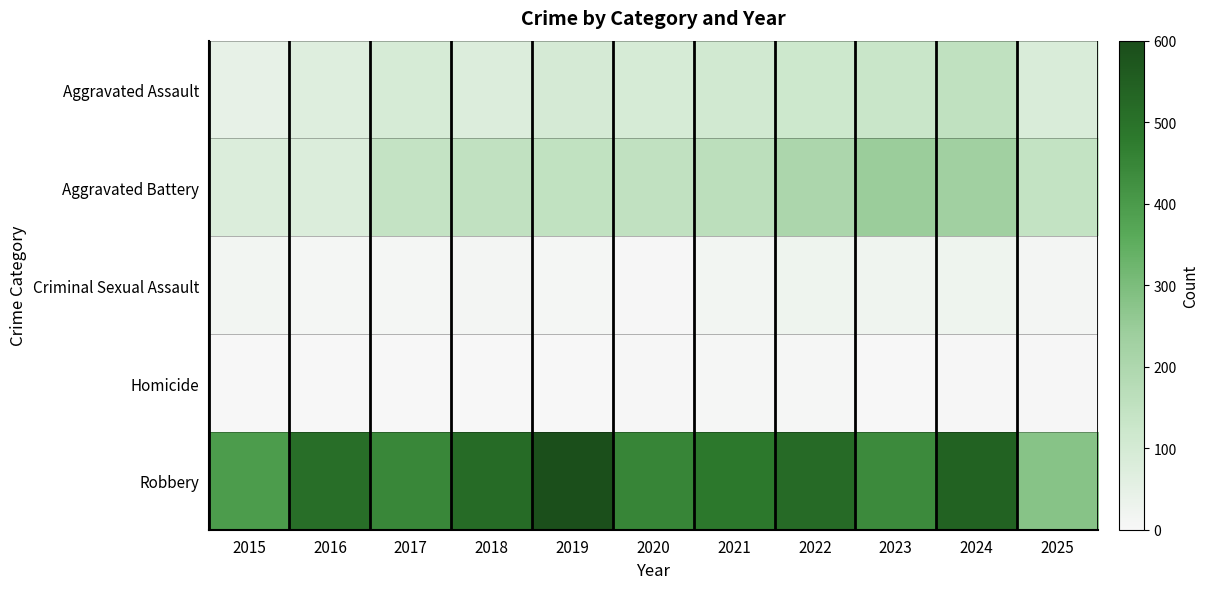

Which has a higher value, 2018 or 2024?

2024